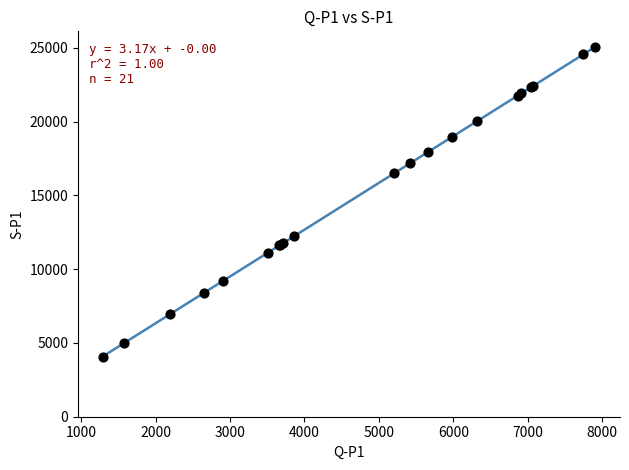

What Y value in the scatter plot is closest to 14577?

16512.5